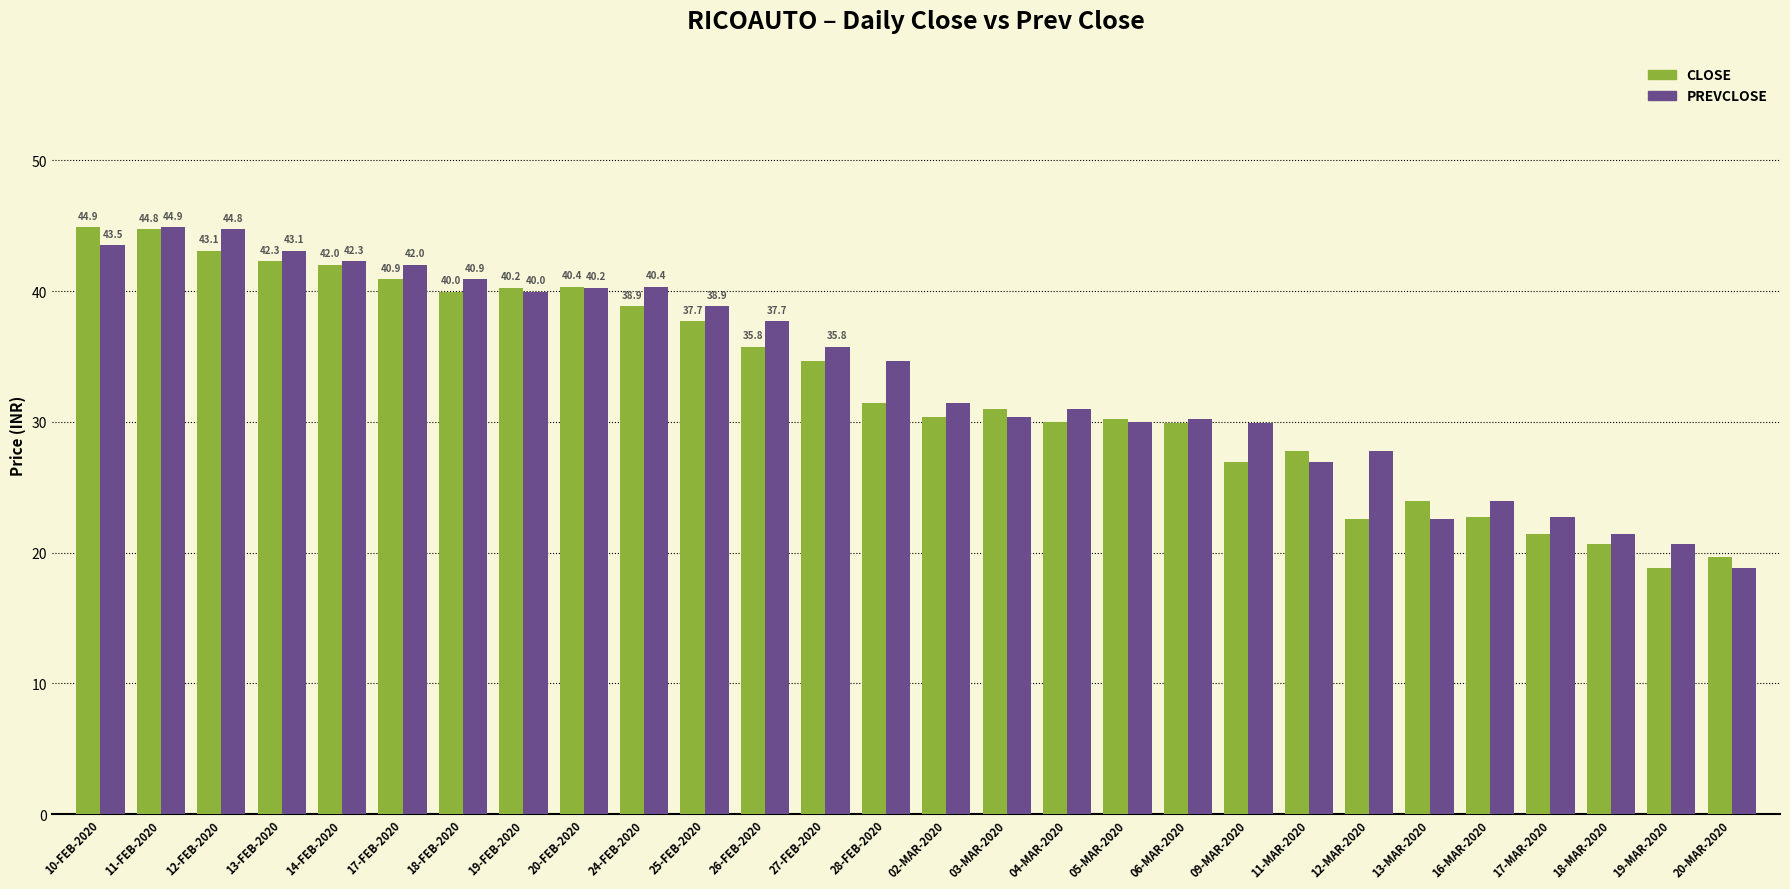

What is the label of the 1st bar from the left?

10-FEB-2020